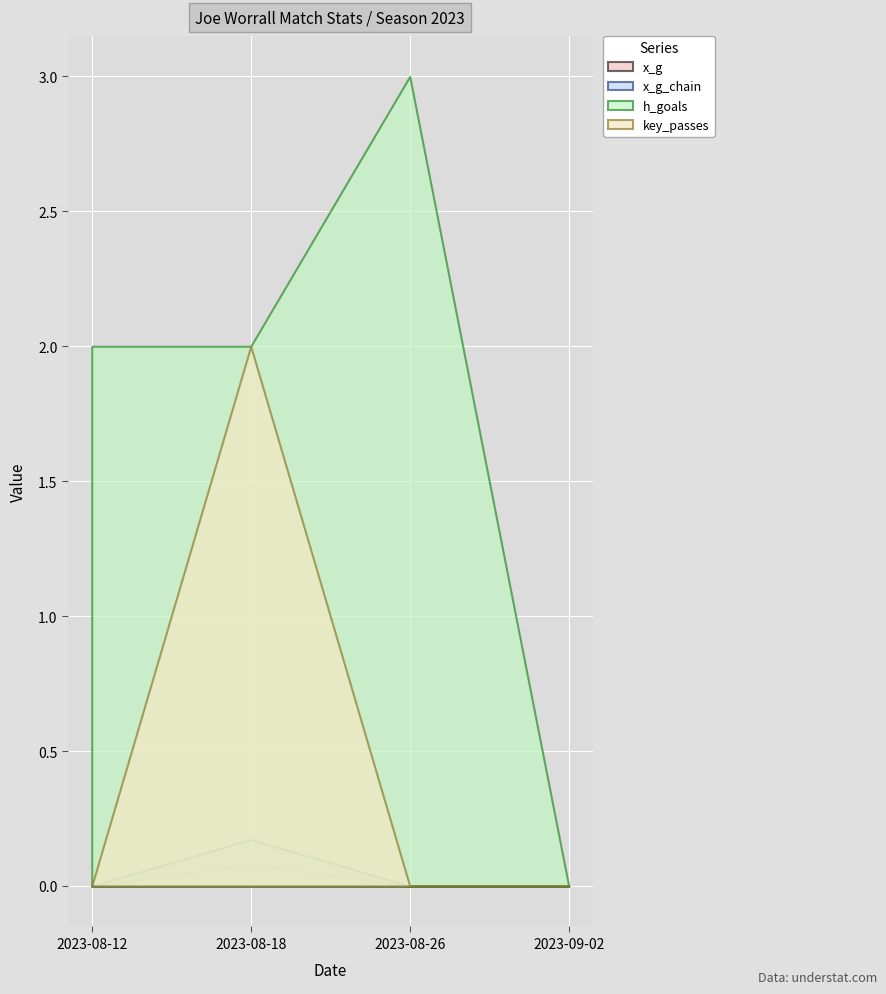

Reading right to left, extract all data points from this chart.

x_g: 0.0	0.0	0.1	0.0
x_g_chain: 0.0	0.0	0.2	0.0
h_goals: 0.0	3.0	2.0	2.0
key_passes: 0.0	0.0	2.0	0.0